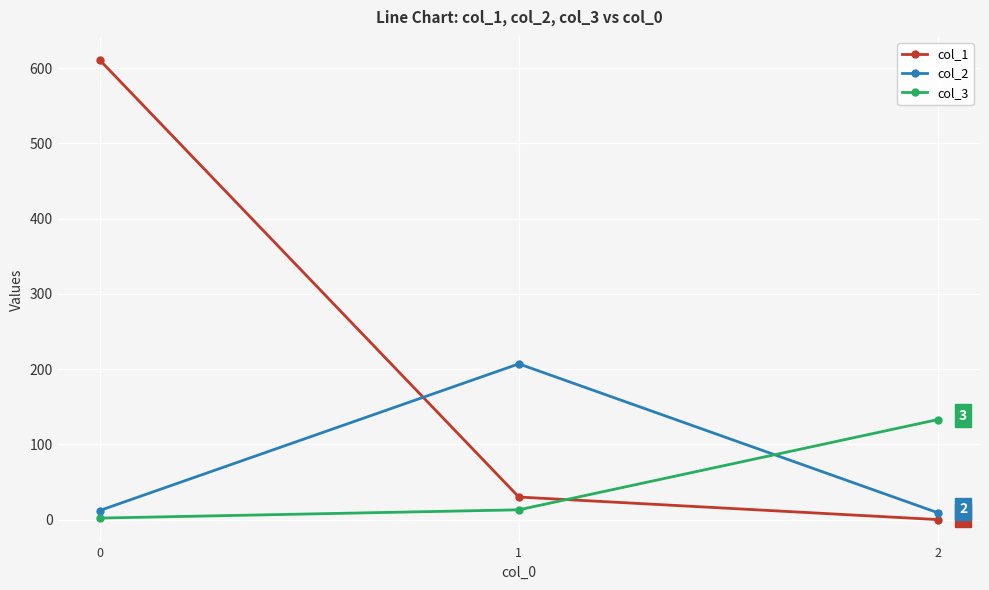

What is the total value across all series at 2?

142